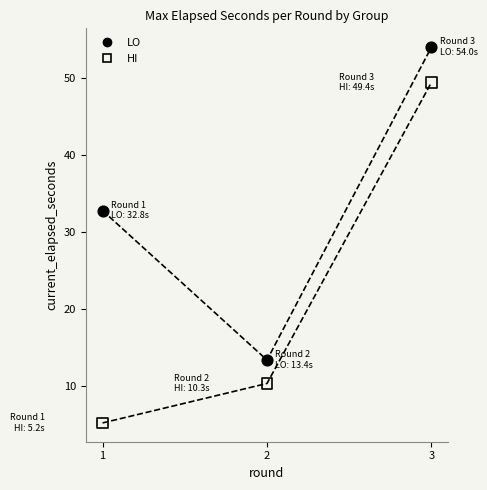

Across all data points, what is the average X value?

2.0